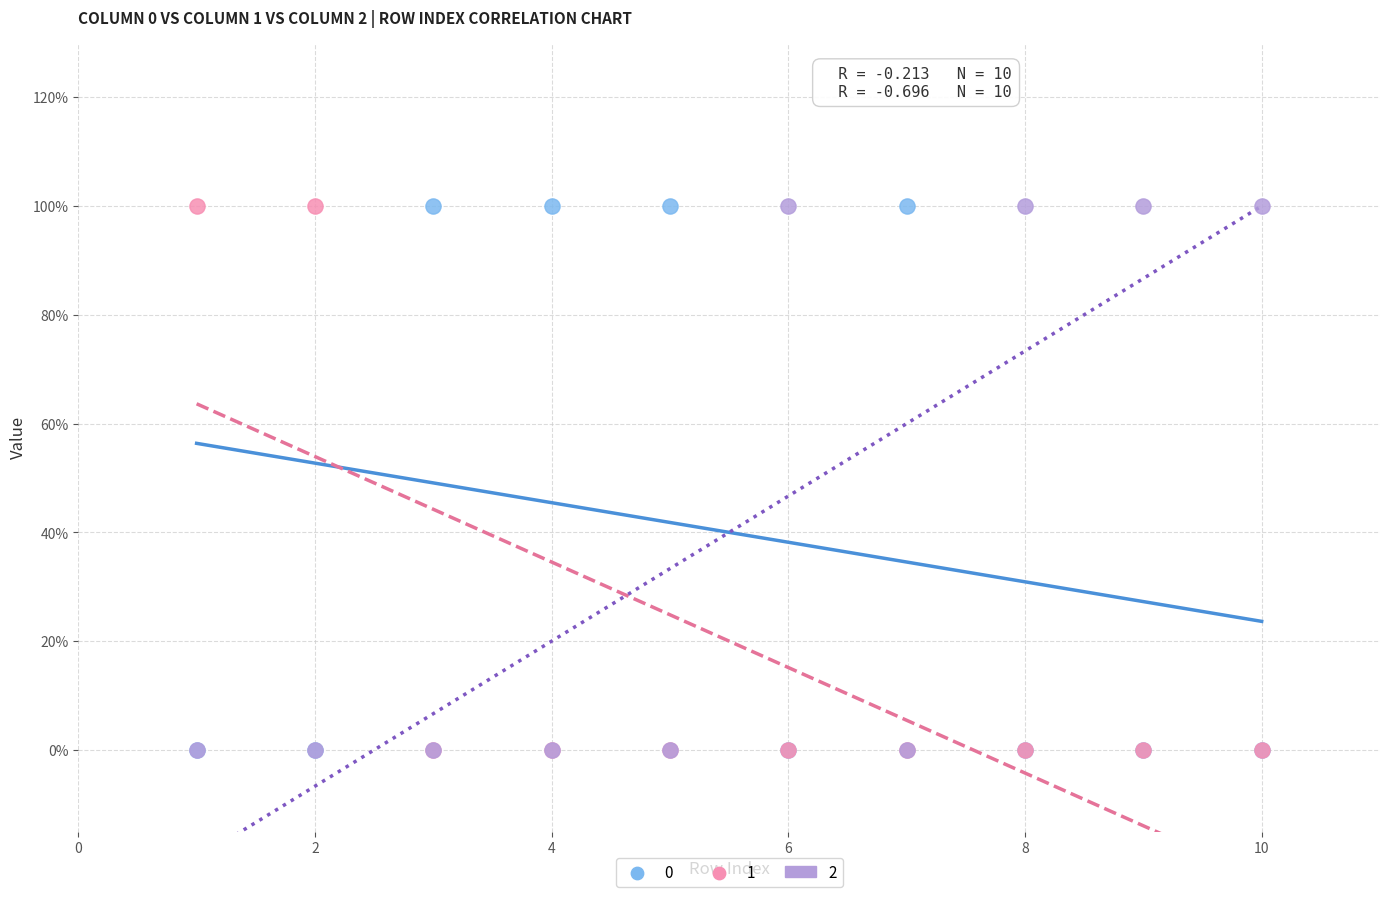

What are all the series names shown in the legend?

0, 1, 2